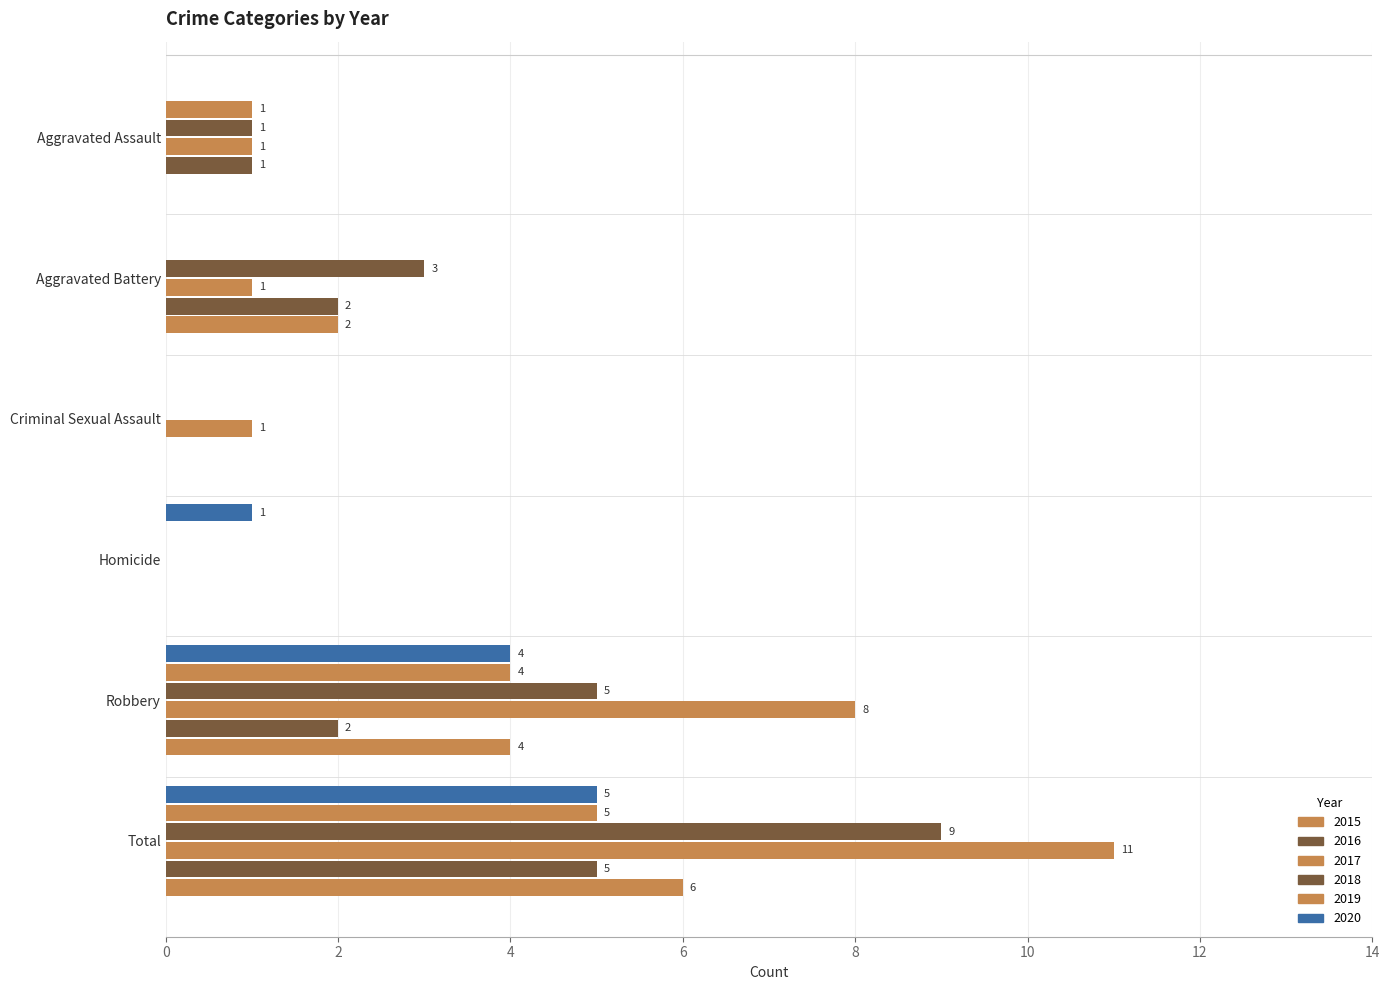

Between Aggravated Battery and Total, which series saw the biggest shift?

2017